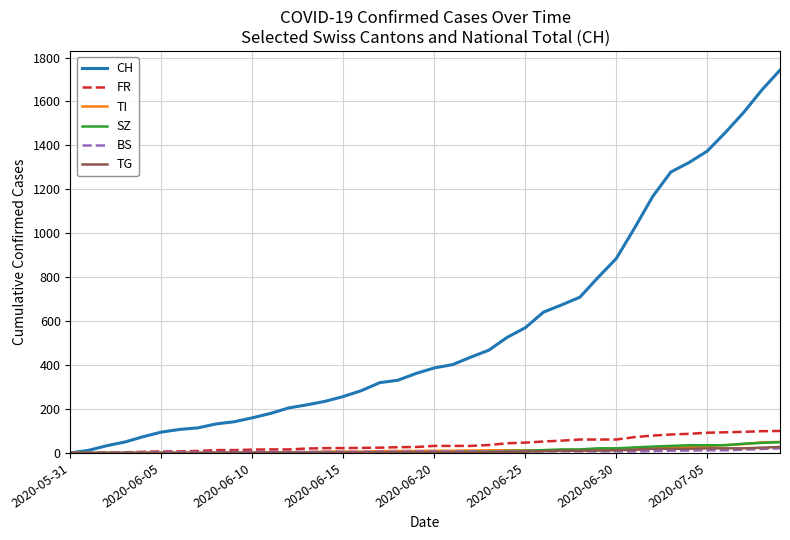

Which series has the largest total across all categories?

CH